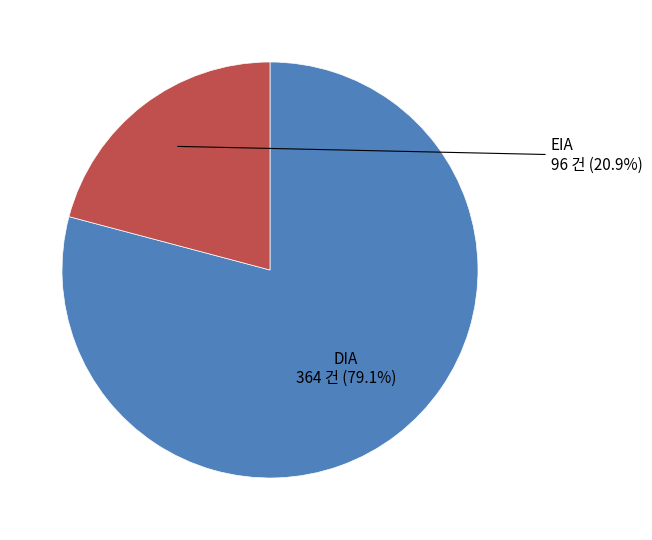

Does any single category account for the majority?

Yes